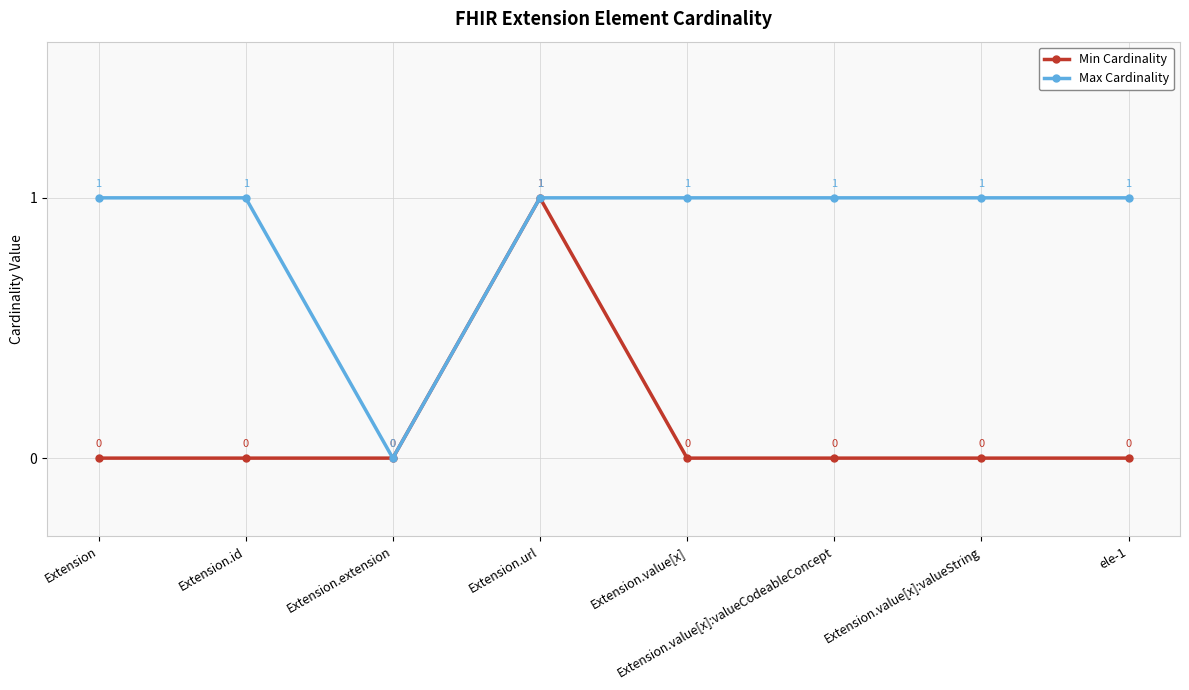

How many interior local peaks does the Min Cardinality series have?

1